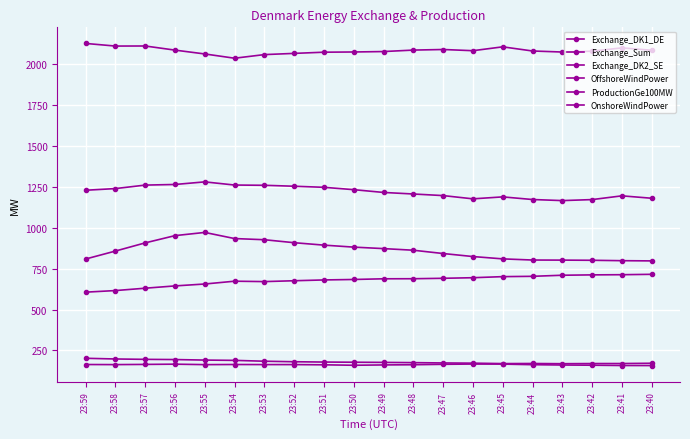

What is the average value of the OnshoreWindPower series?

163.0